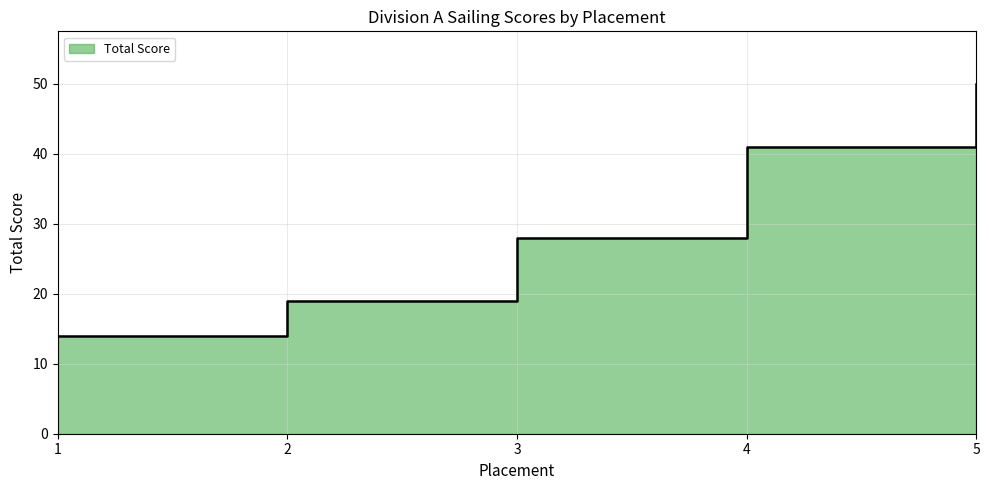

Where does the data first go above 28?

4